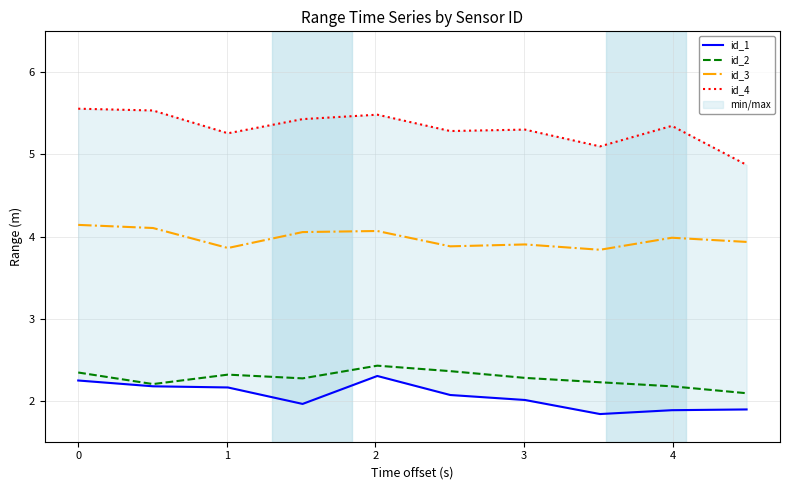

True or false: id_2 and id_3 cross at least once.

False